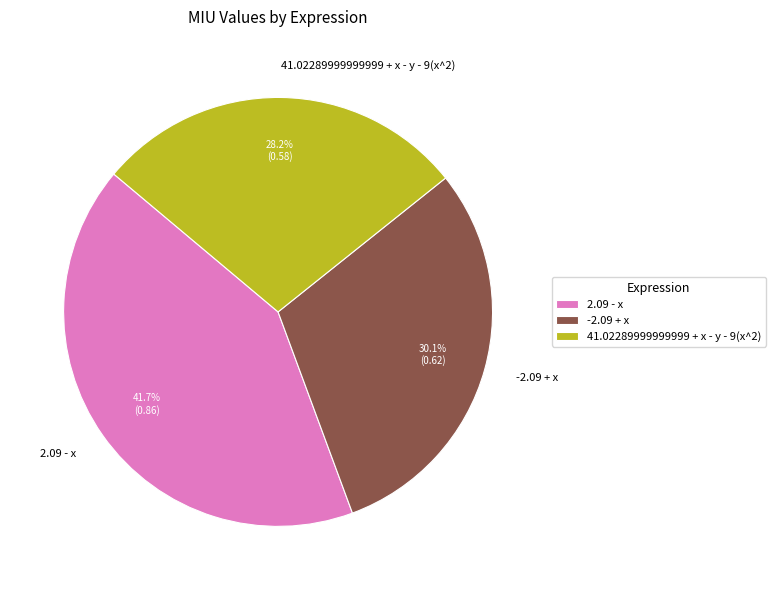

How many slices are in this pie chart?

3